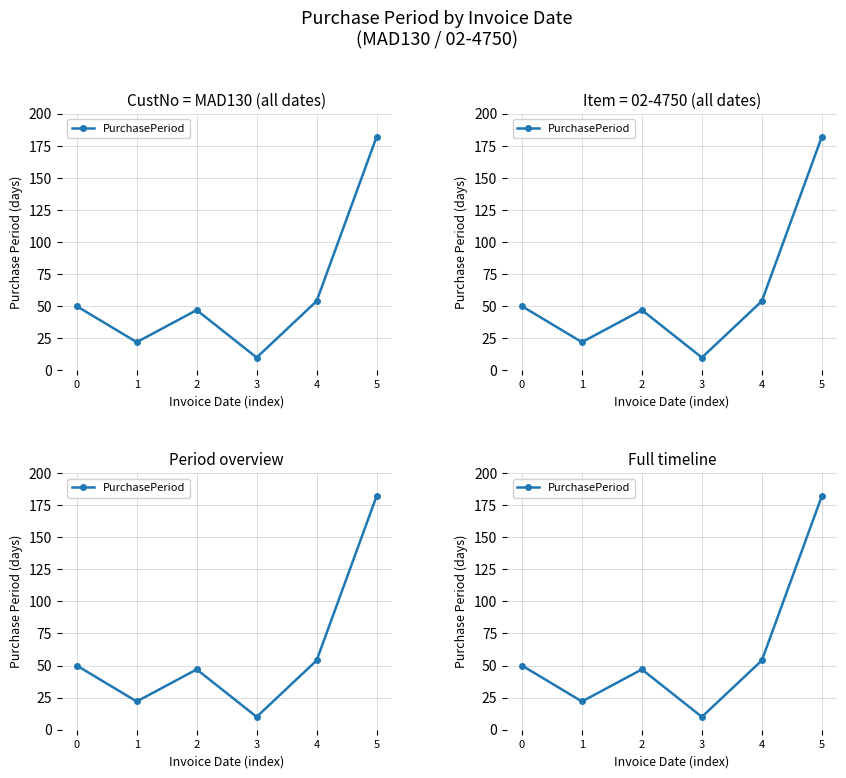

What is the ratio of the value at 4 to the value at 3?

5.4